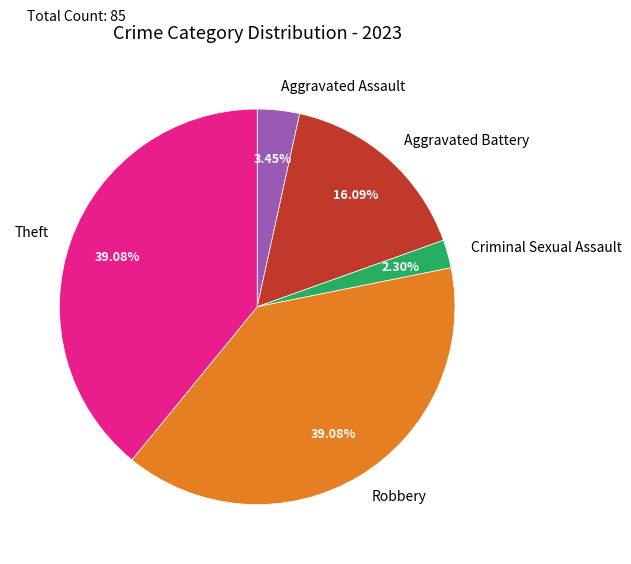

Which has a higher value, Criminal Sexual Assault or Aggravated Assault?

Aggravated Assault